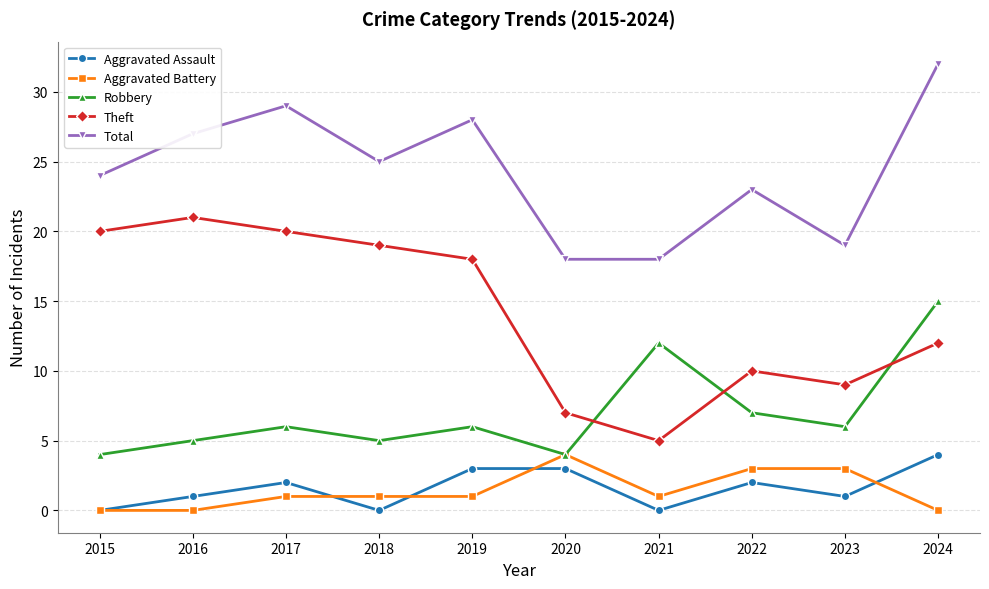

At how many categories does at least one series exceed 14?

10